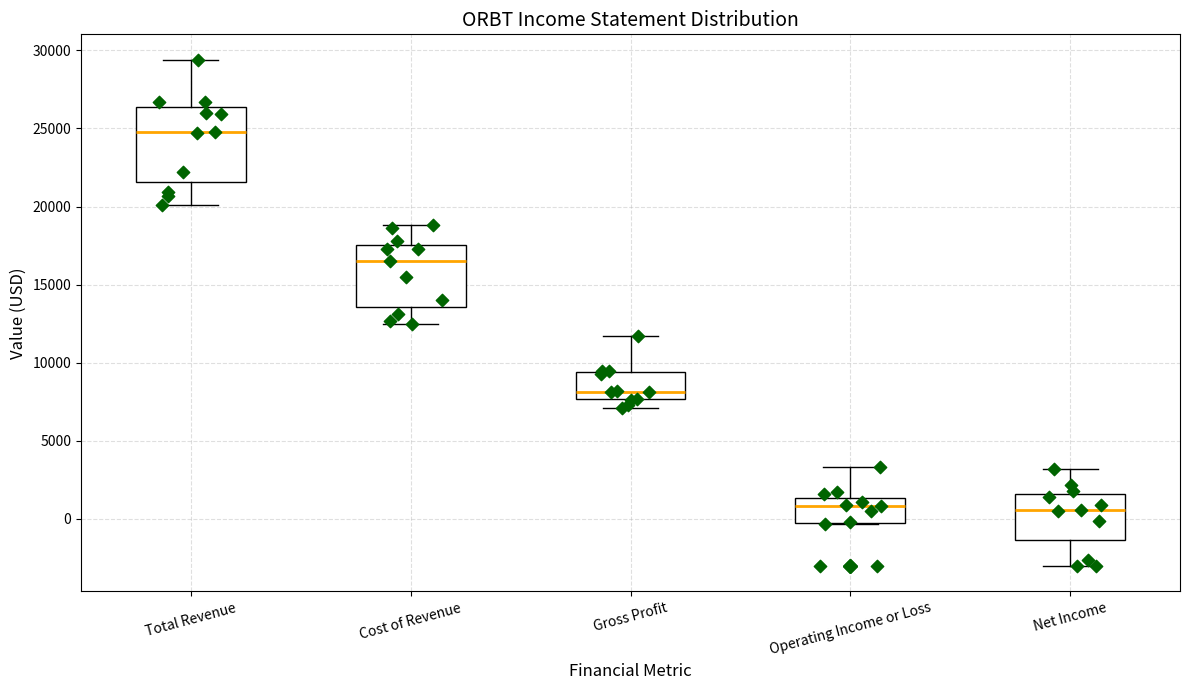

Which box is the tallest, from its lower edge to its upper edge?

Total Revenue